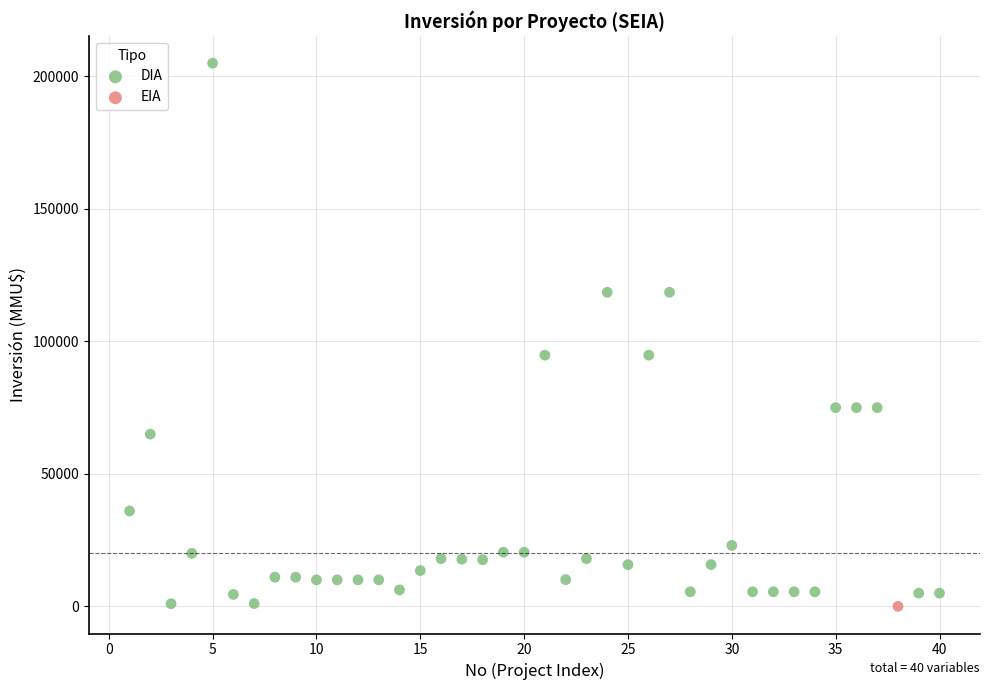

What are all the series names shown in the legend?

DIA, EIA